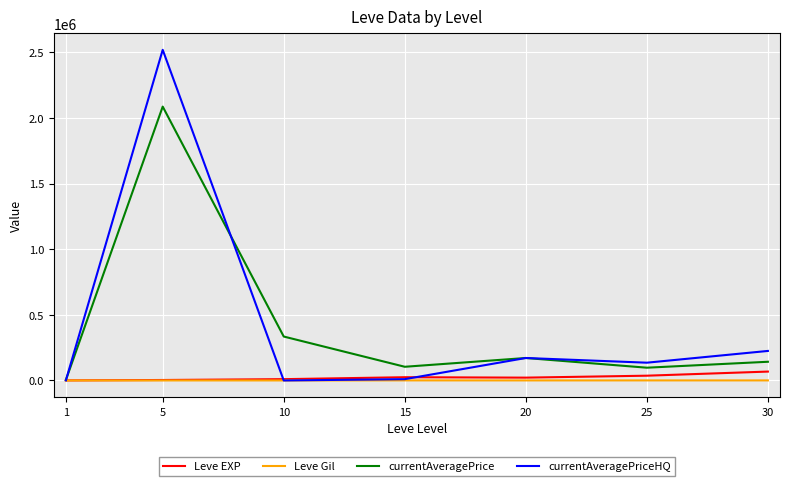

What is the total value across all series at 10?

344824.3